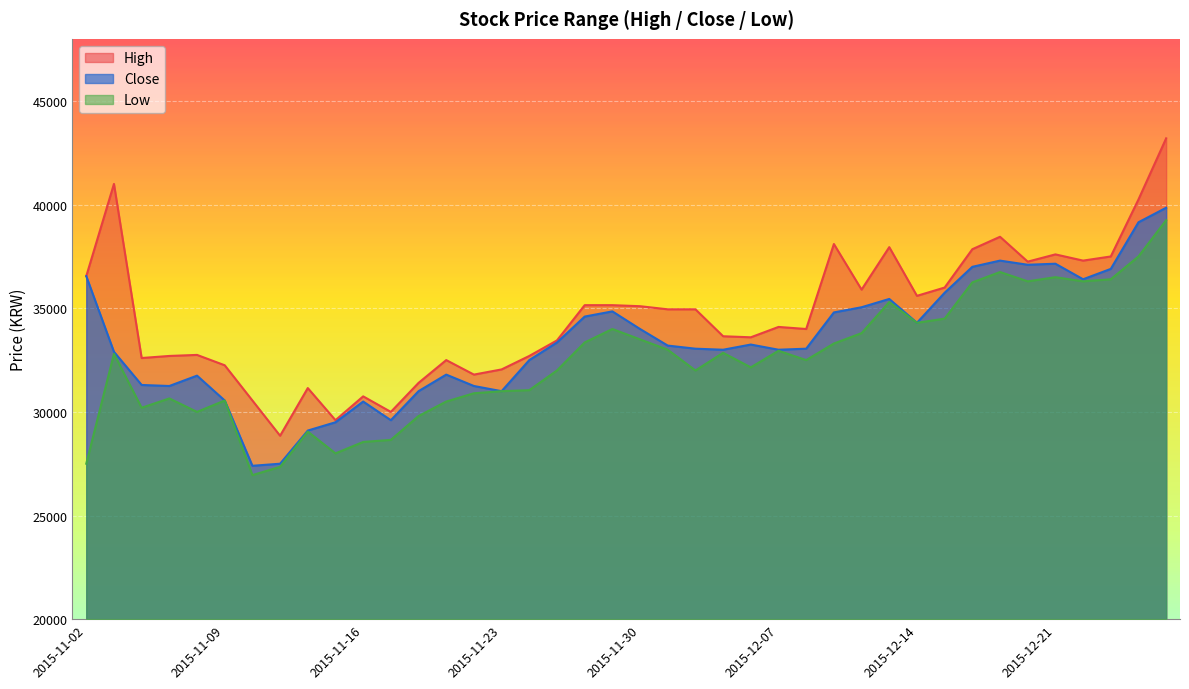

What is the sum of the Low values at 2015-11-04 and 2015-12-17?

66950